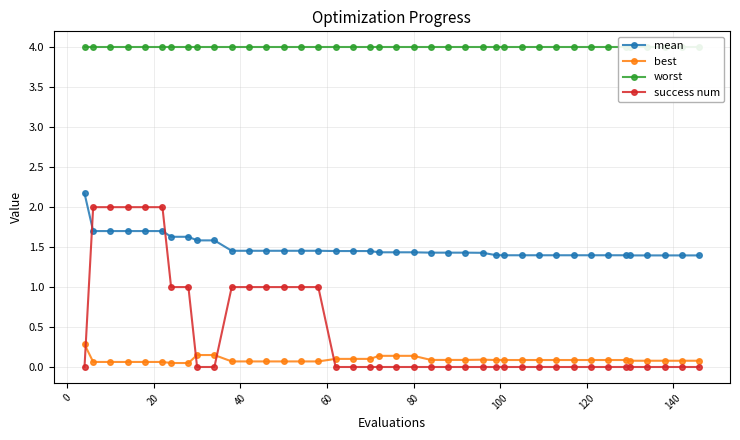

What is the average value of the worst series?

4.0